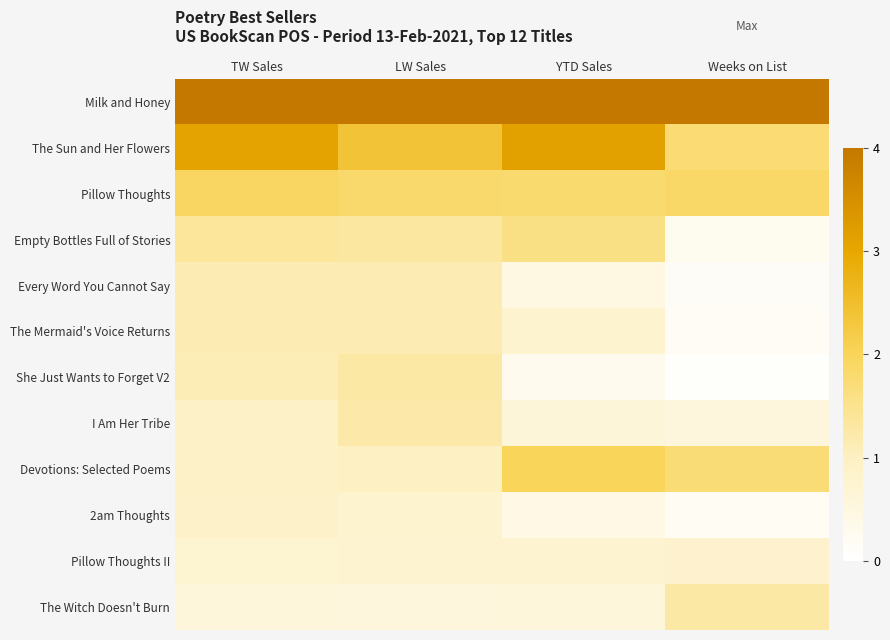

Between TW Sales and YTD Sales, which is larger?

TW Sales